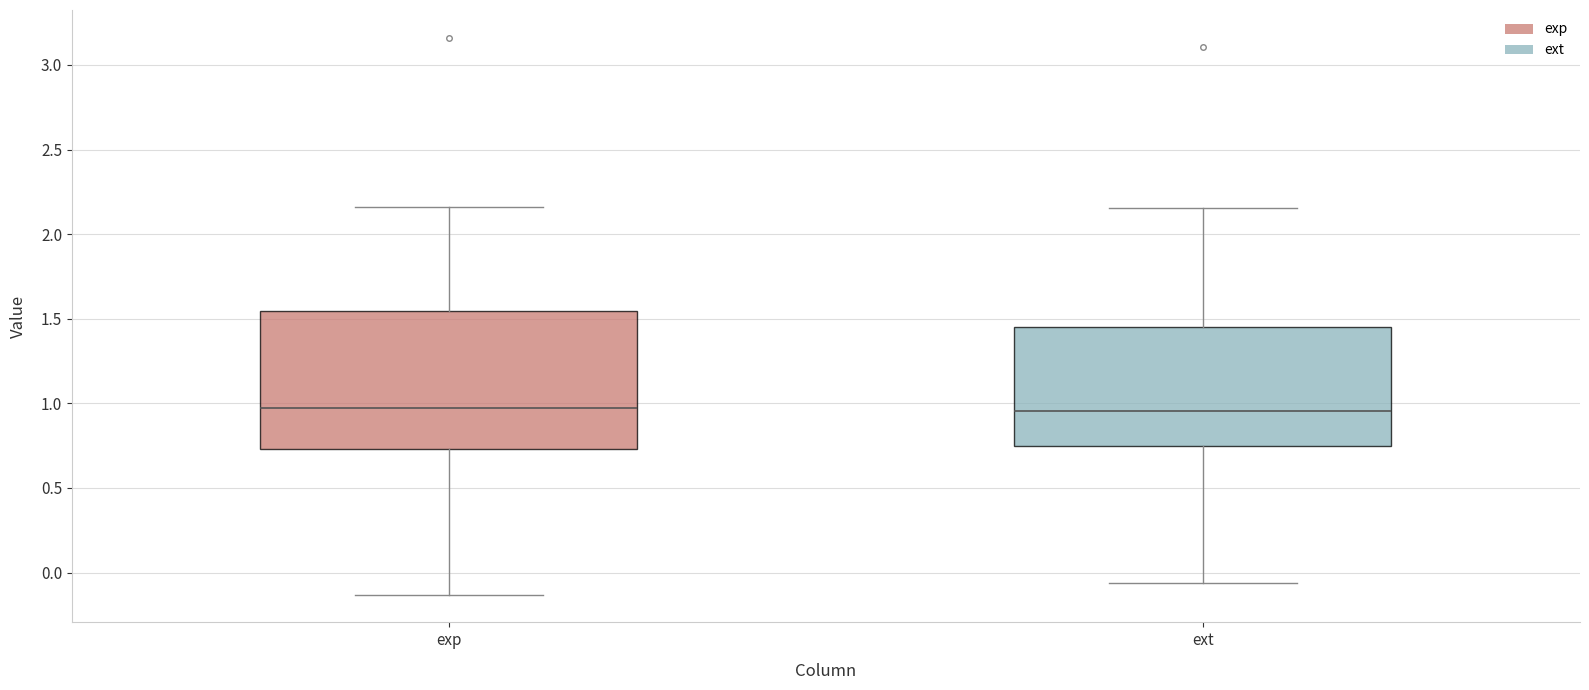

Reading left to right, read every box against the y-axis: the position of its median line, the range the box covers, and the ends of its whiskers. The values are not printed on the chart, so give them approximately, as read against the axis.

exp: median 1.00, box 0.75 to 1.55, whiskers -0.15 to 2.15
ext: median 0.95, box 0.75 to 1.45, whiskers -0.05 to 2.15